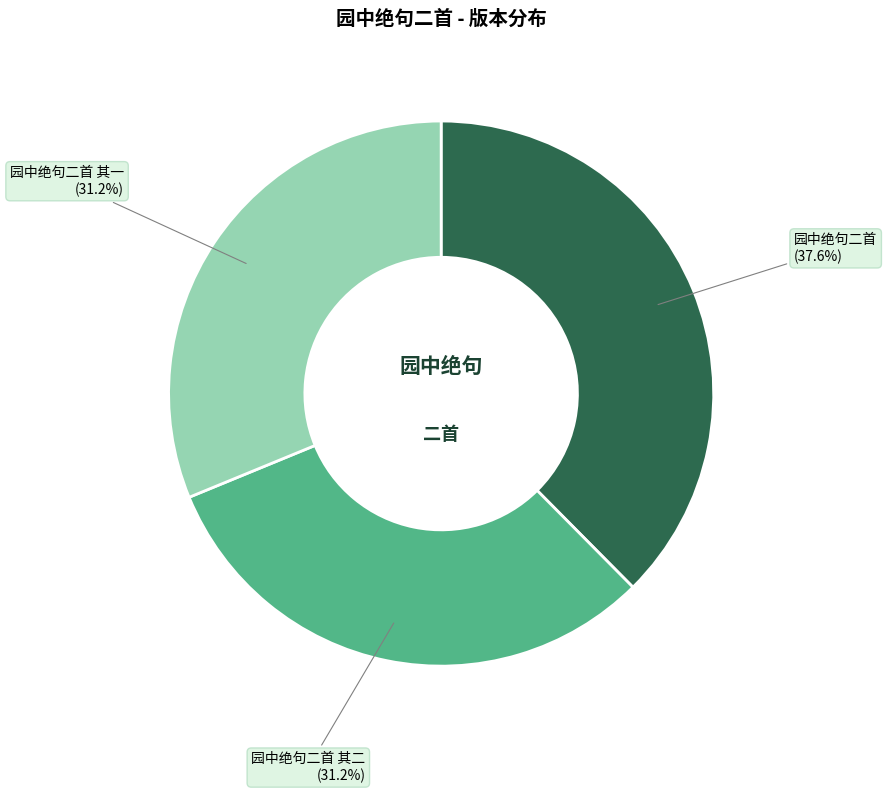

Which category has the biggest portion of the pie?

园中绝句二首